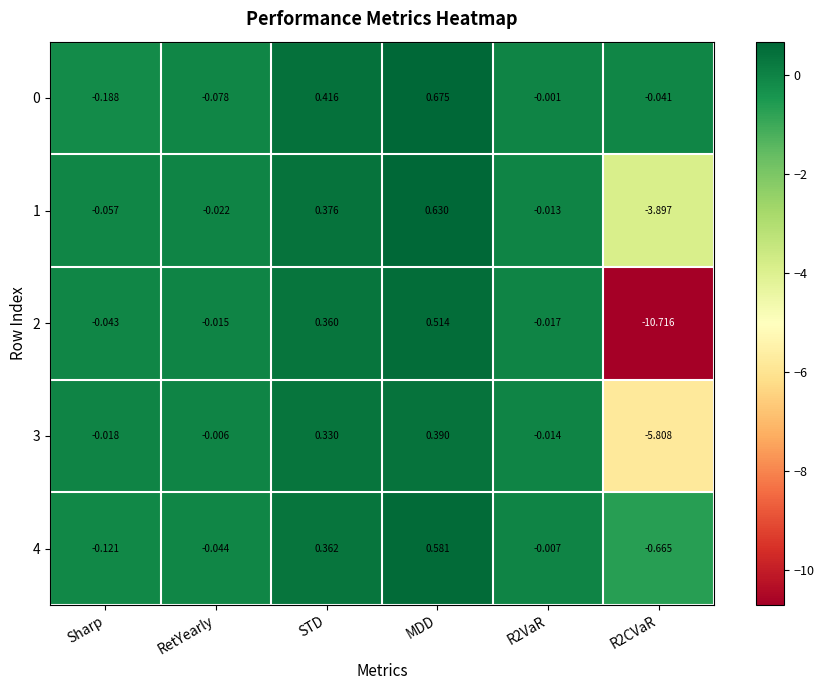

At which category is the sum across all series the highest?

MDD